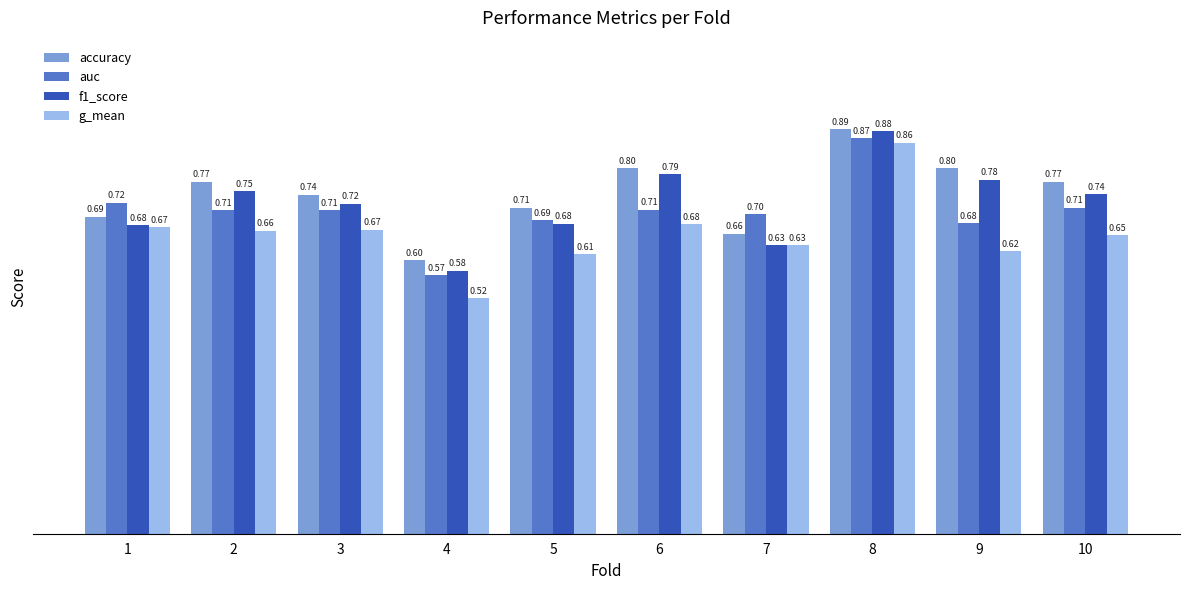

Which series has the largest total across all categories?

accuracy